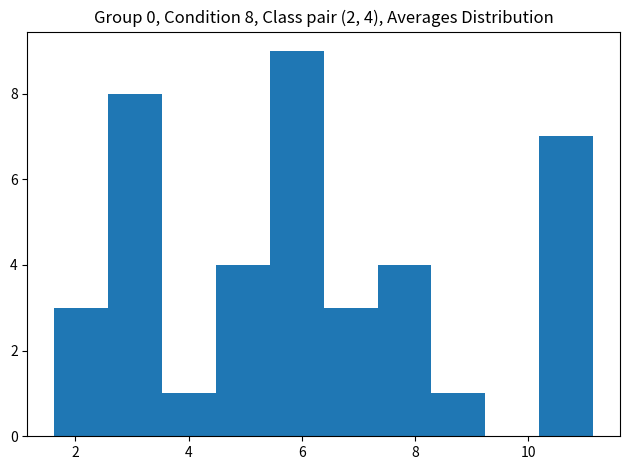

Which range on the x-axis has the tallest bar?

5.4 to 6.4